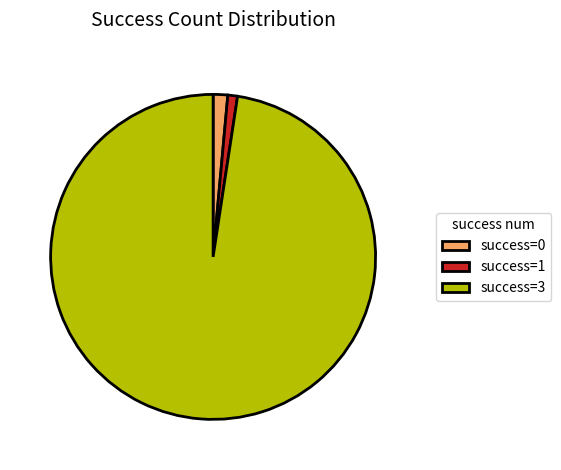

The success=1 slice represents 1% of the pie. True or false?

True